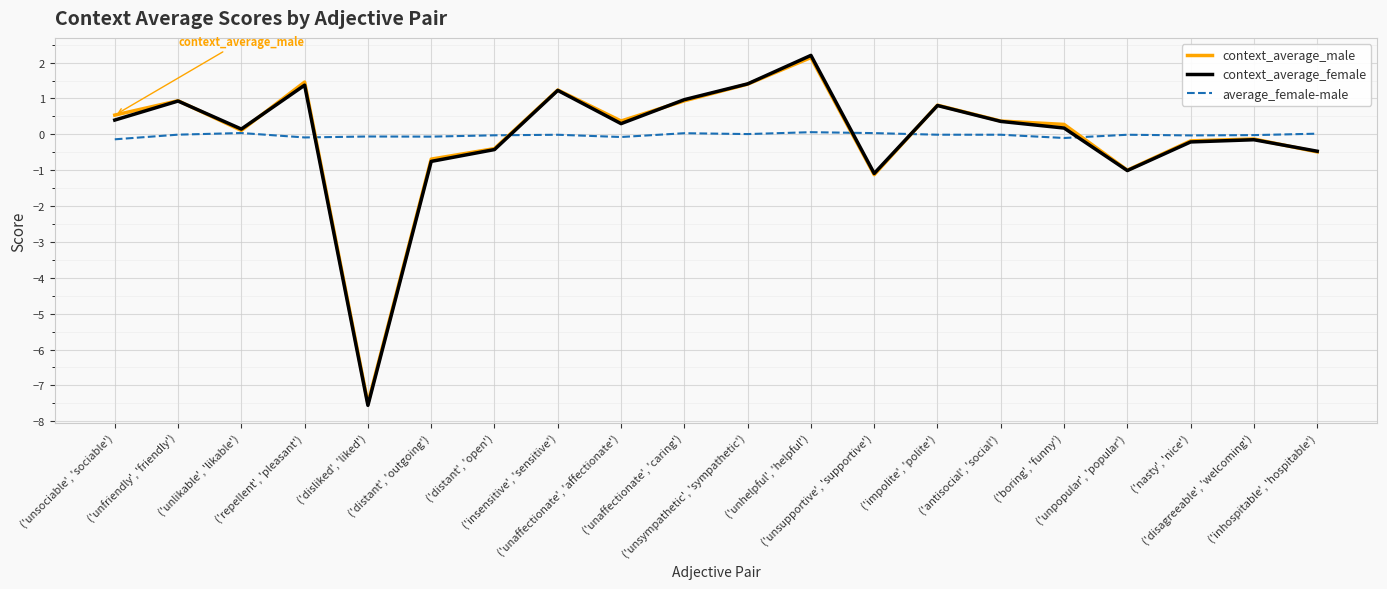

Which category has the highest value across all series?

('unhelpful', 'helpful')